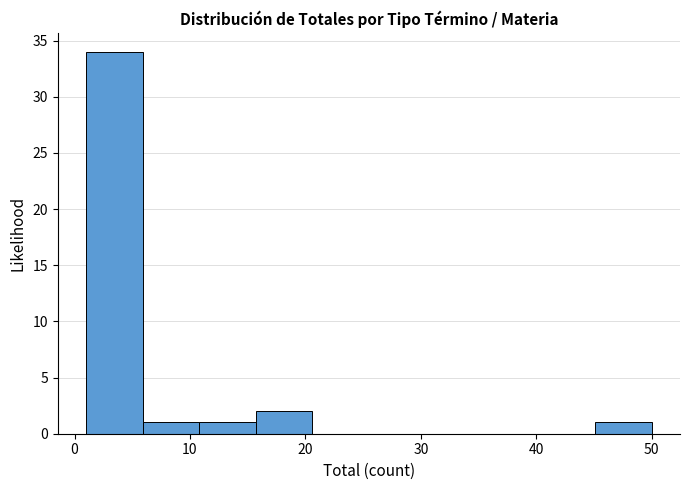

Over which range of the x-axis is the bar tallest?

1.0 to 5.9